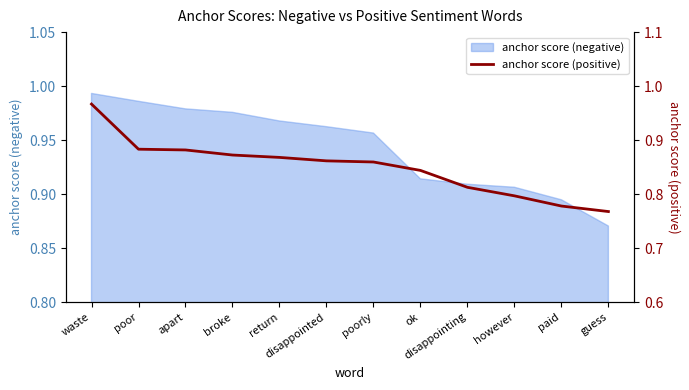

What is the label of the 12th point from the left?

guess